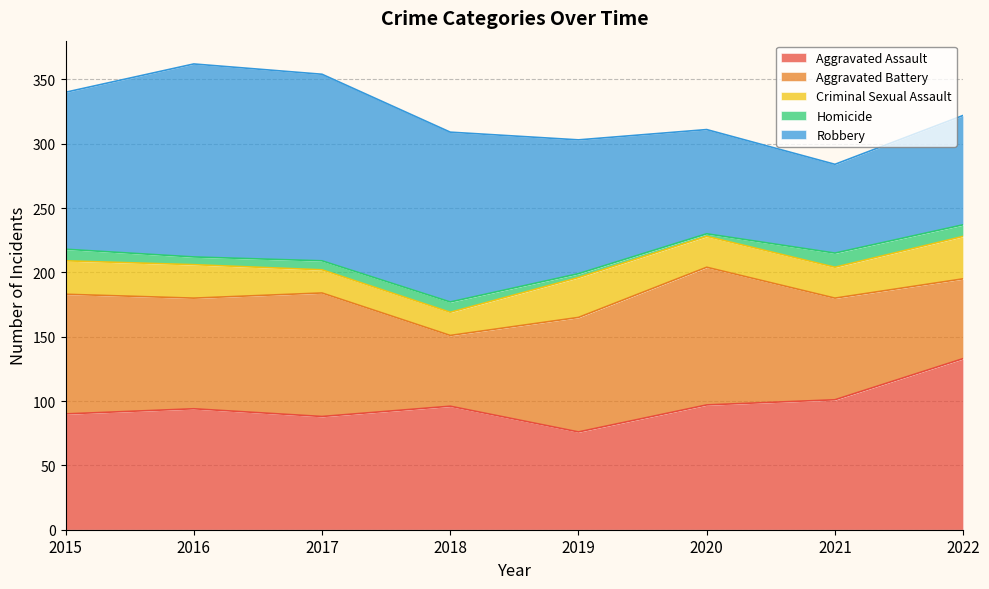

The Homicide series shows 3 at 2019. True or false?

True